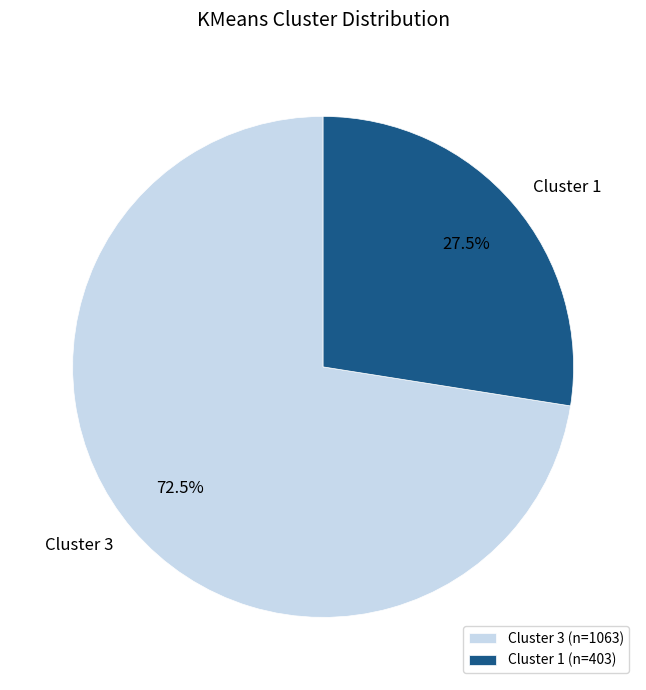

How many segments does this pie chart have?

2